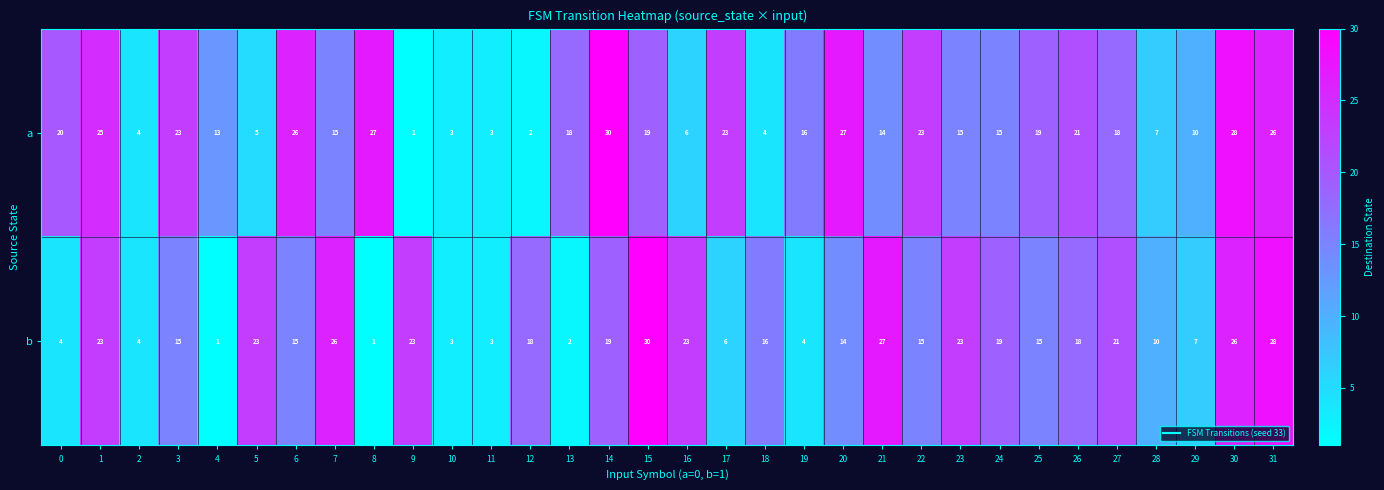

Between 1 and 29, which series saw the biggest shift?

b